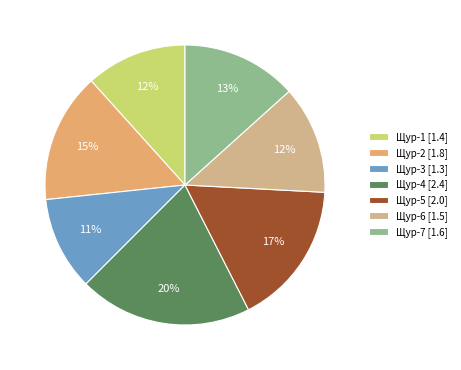

What percentage is the Щур-3 slice, to the nearest percent?

11%